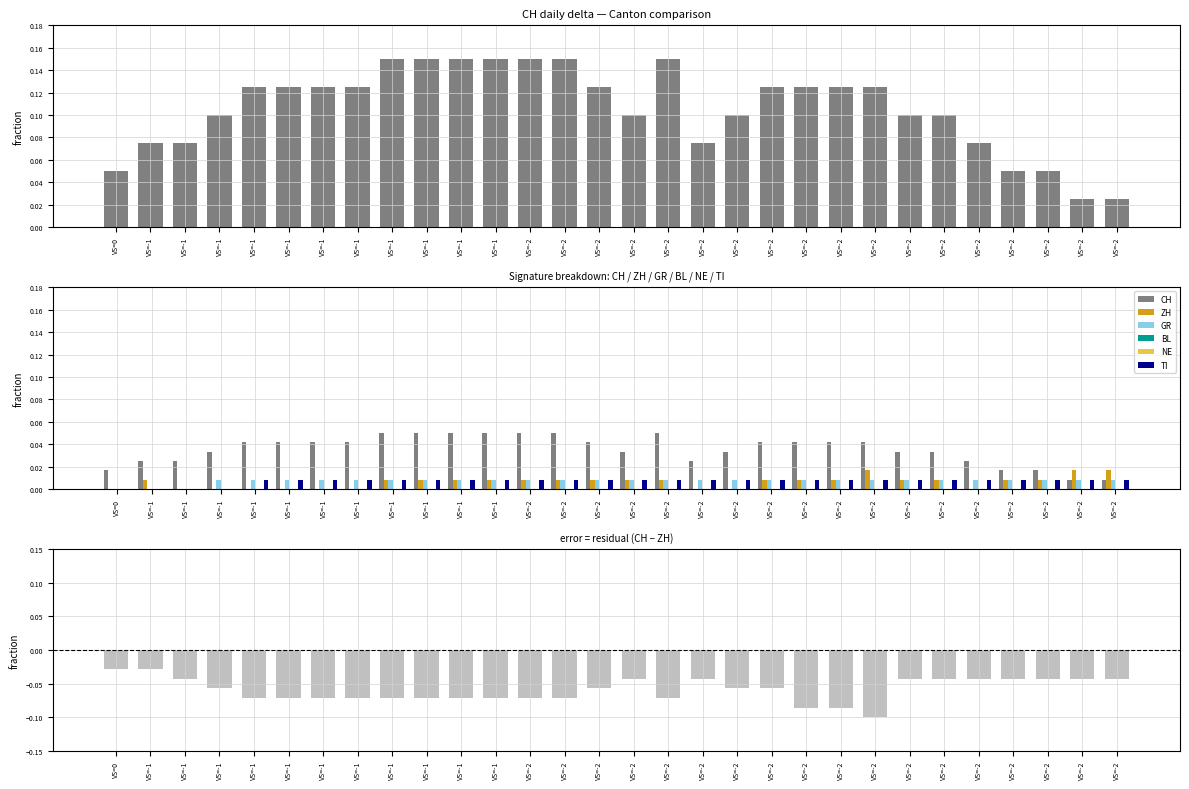

At which label does CH reach its peak?

VS=-1